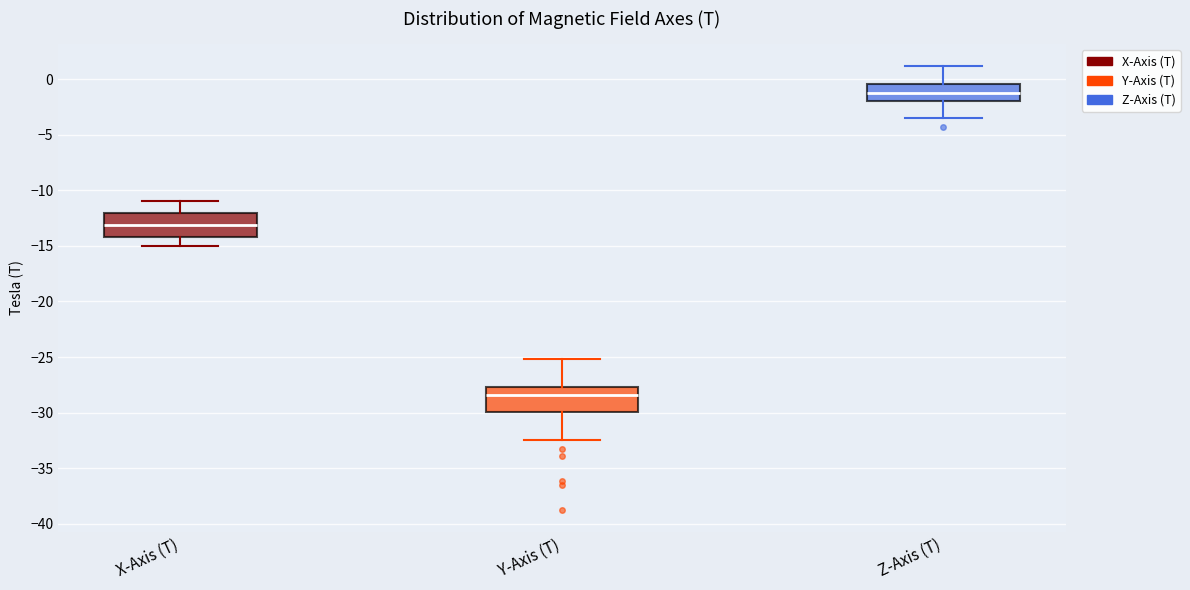

Where does the lower whisker of the box for Z-Axis (T) end on the y-axis? The values are not printed on the chart, so give them approximately, as read against the axis.

-3.5